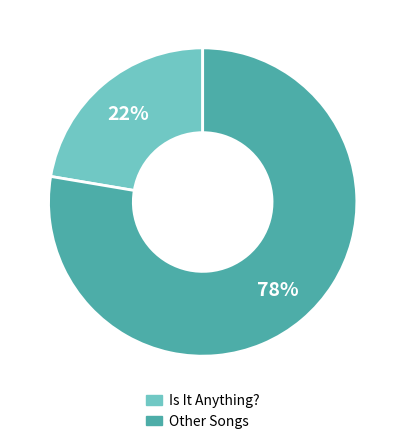

Is there a majority slice in this chart?

Yes